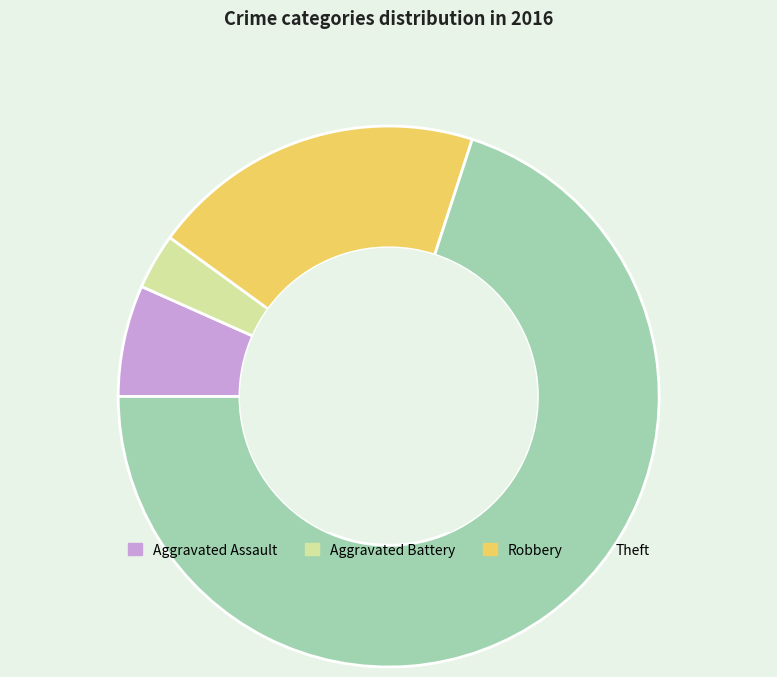

How many slices are in this pie chart?

4